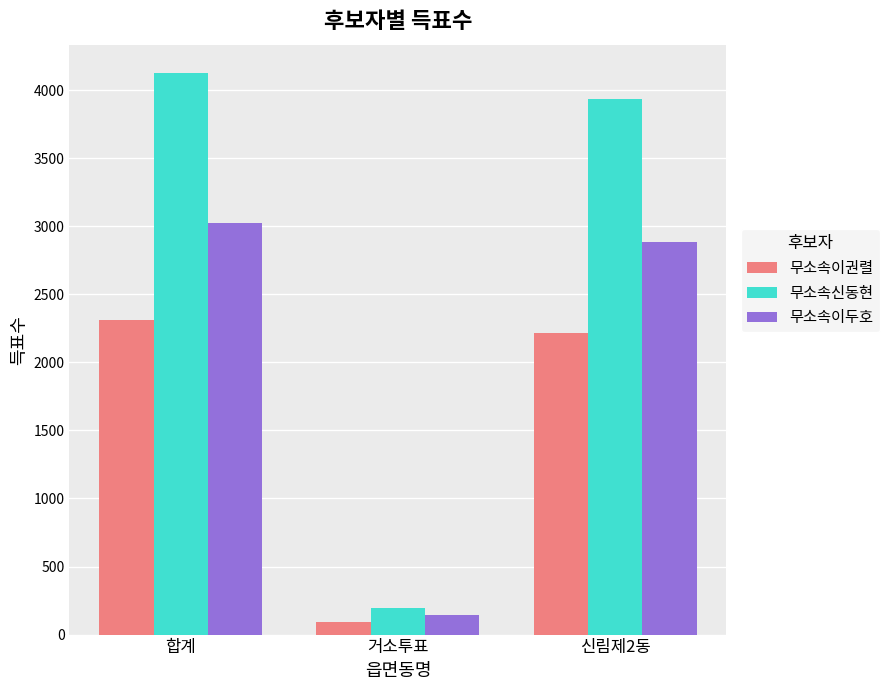

What is the total value across all series at 합계?

9462